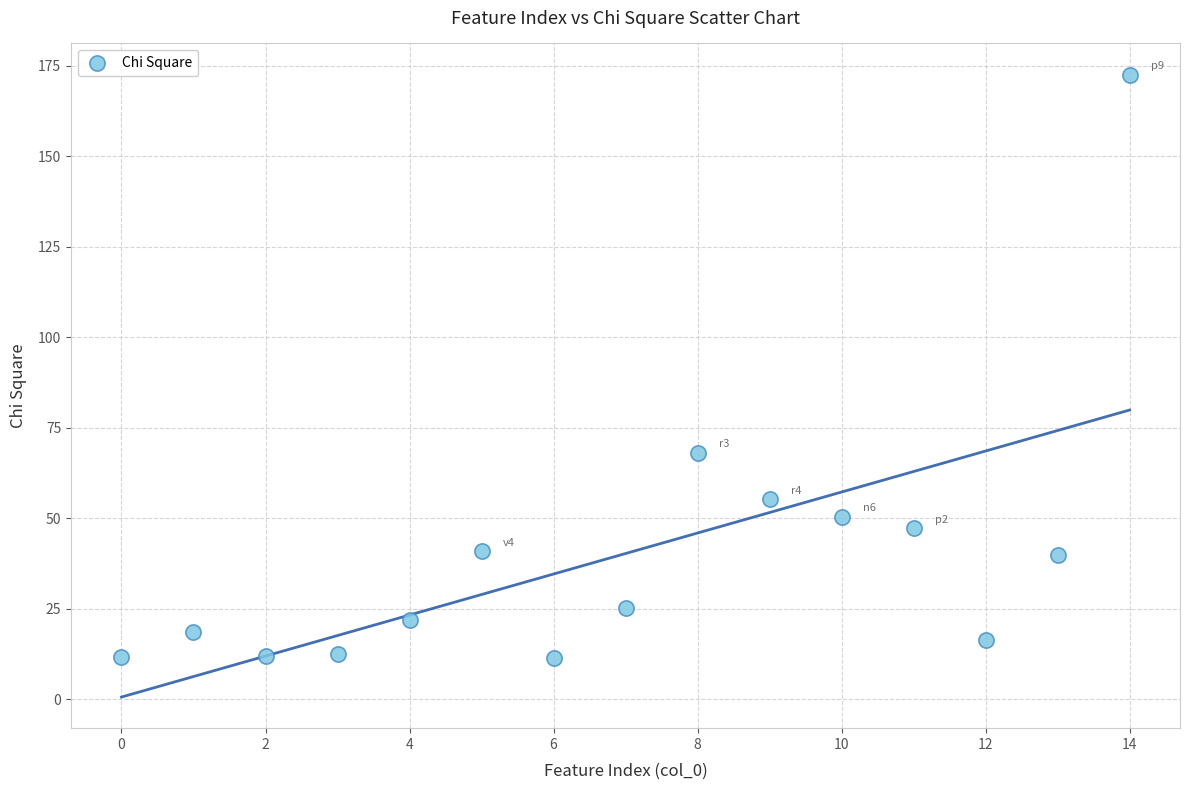

What Y value in the scatter plot is closest to 91?

68.0